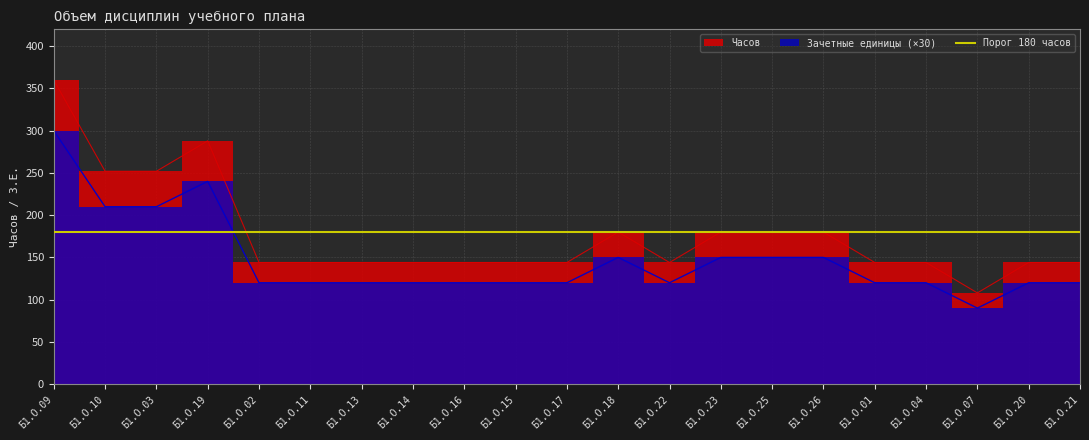

Which label corresponds to the largest value in the chart?

Б1.О.09